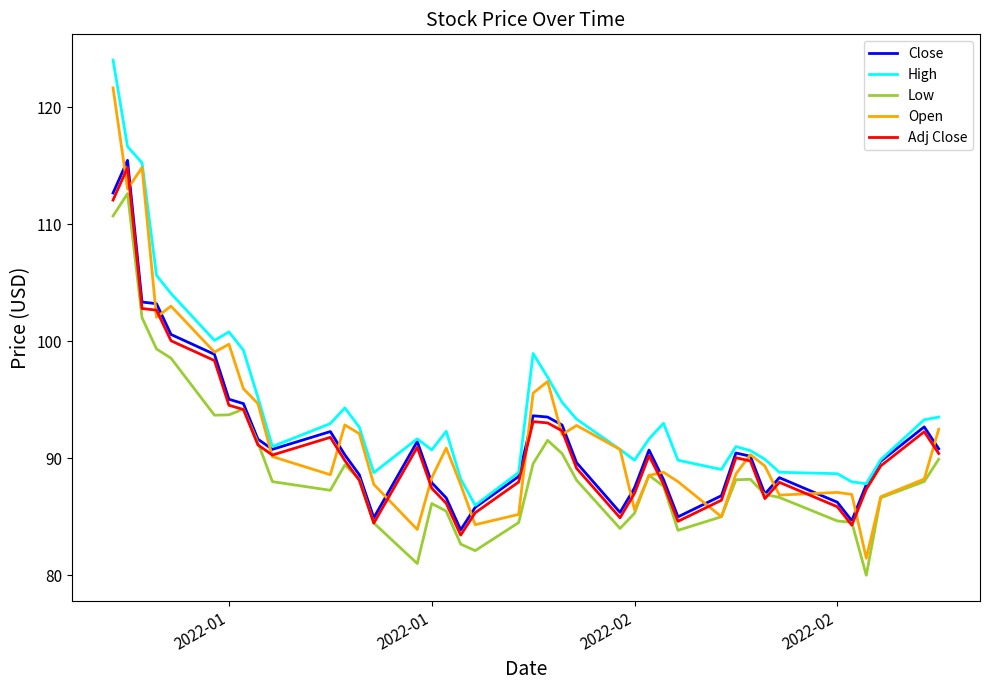

What are all the series names shown in the legend?

Close, High, Low, Open, Adj Close